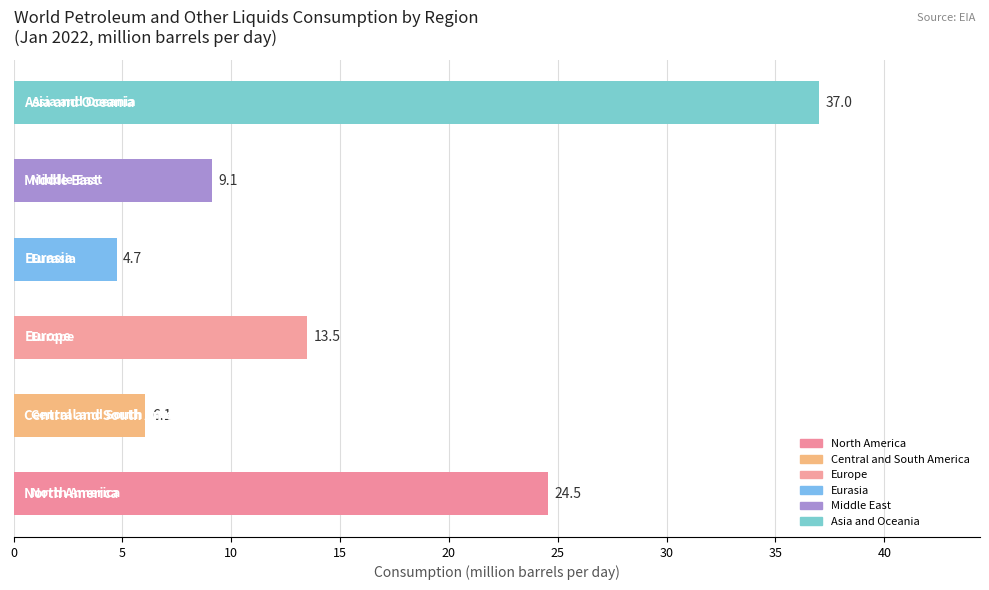

What is the average value?

15.8